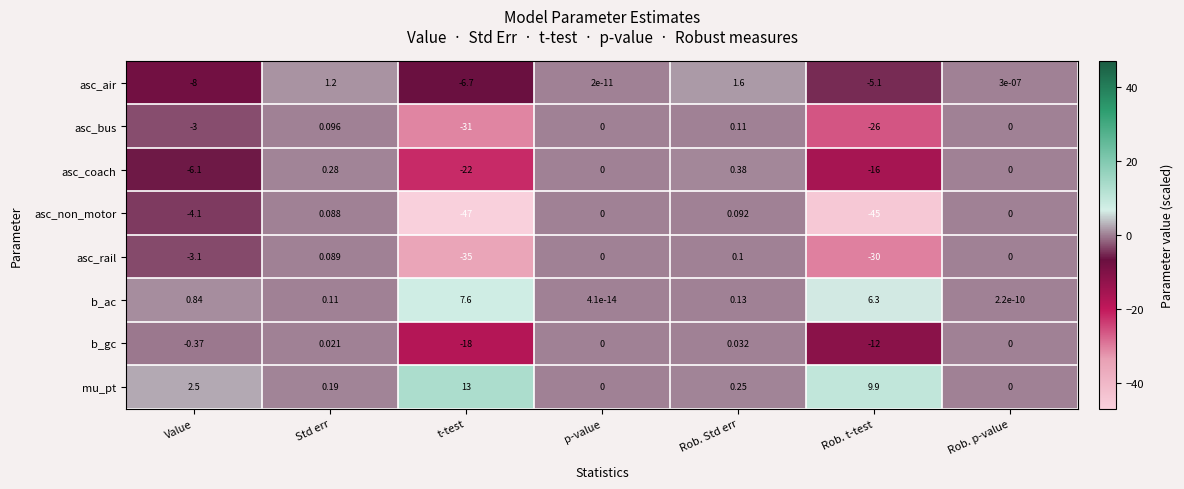

At which label is b_gc closest to -8?

Rob. t-test